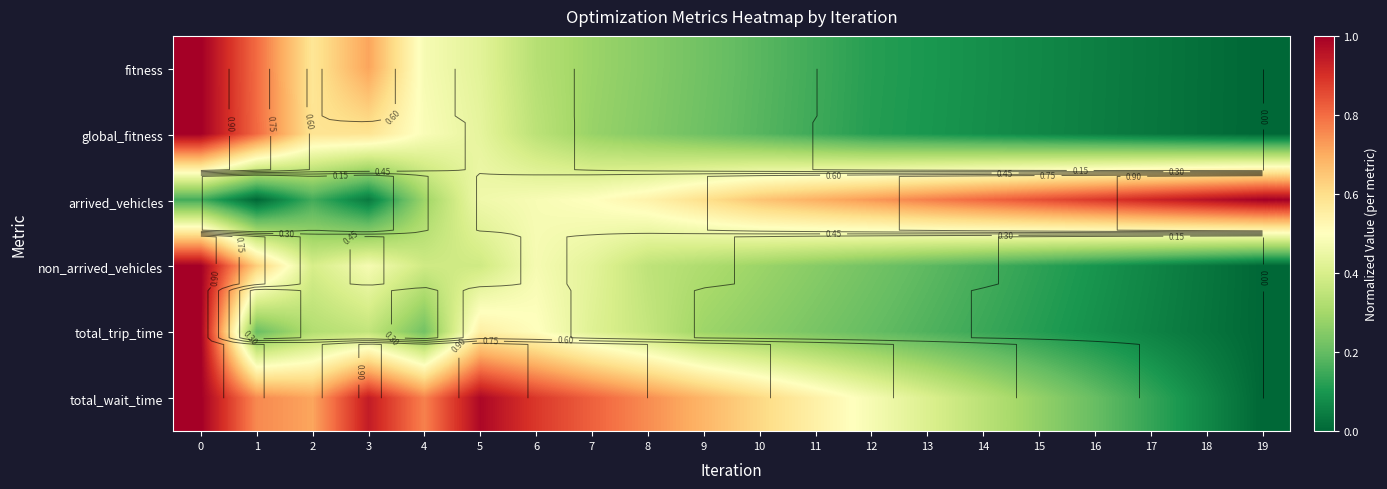

What is the sum of the arrived_vehicles values at 18 and 17?

1.9